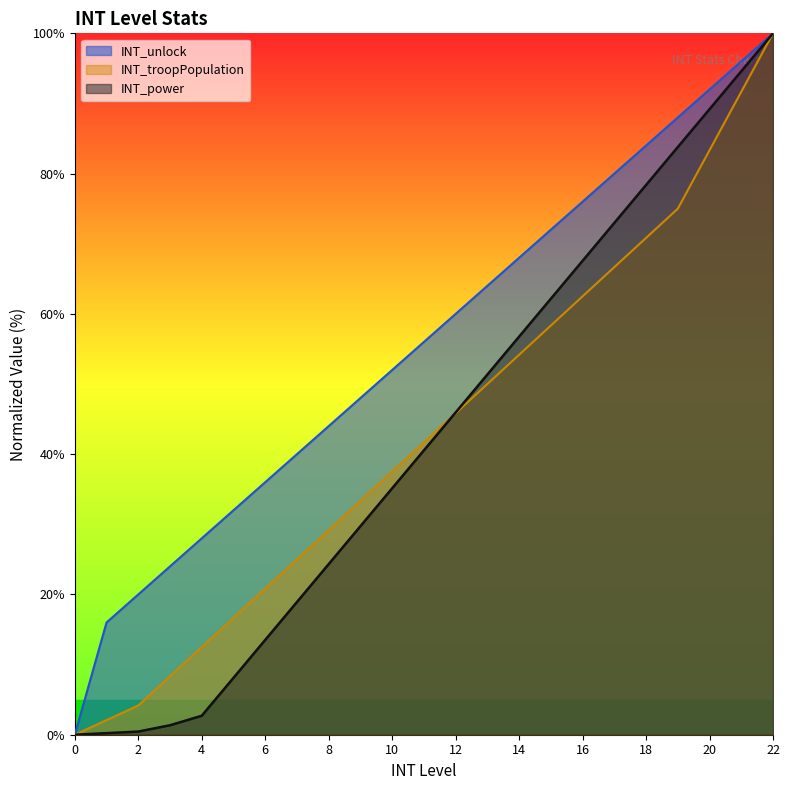

Which series has the largest total across all categories?

INT_unlock